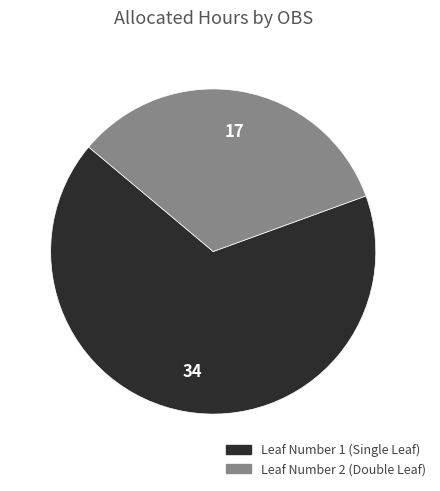

Is there a majority slice in this chart?

Yes